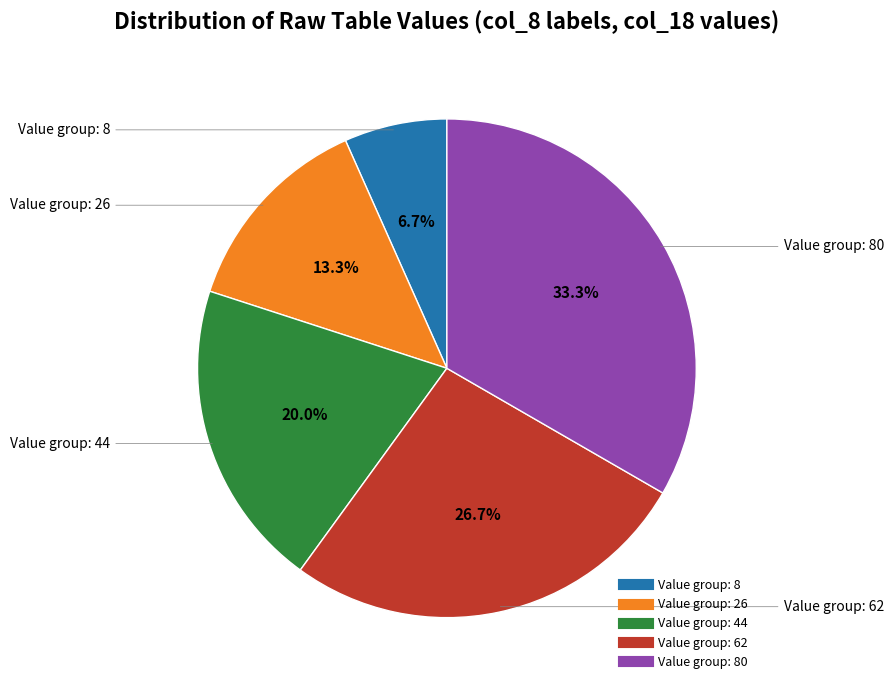

How many slices are in this pie chart?

5